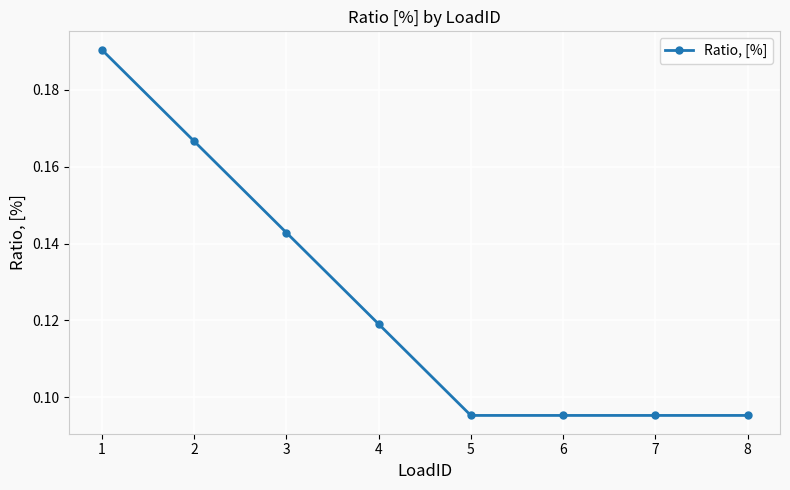

True or false: there are more than 1 points higher than both neighbors.

False